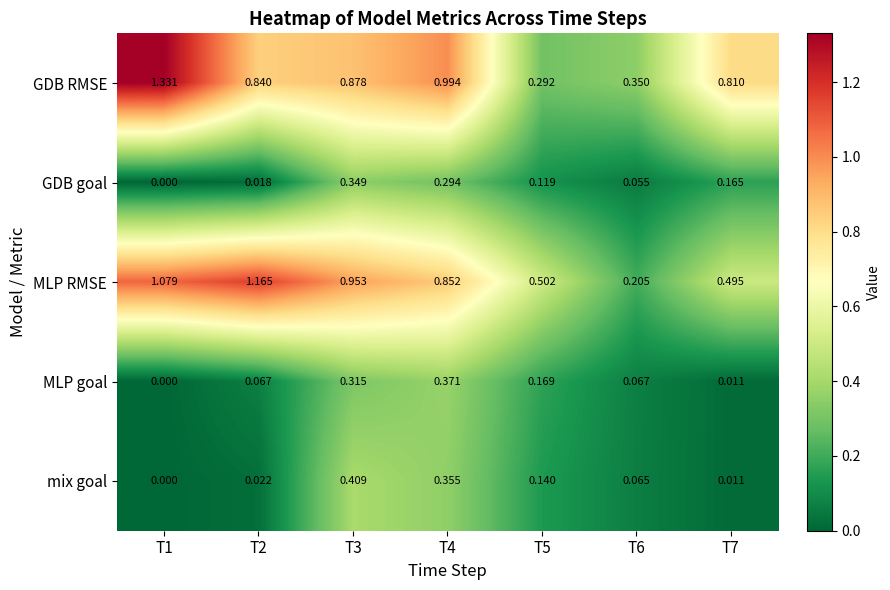

Is the value of MLP RMSE at T2 greater than the value of mix goal at T5?

Yes